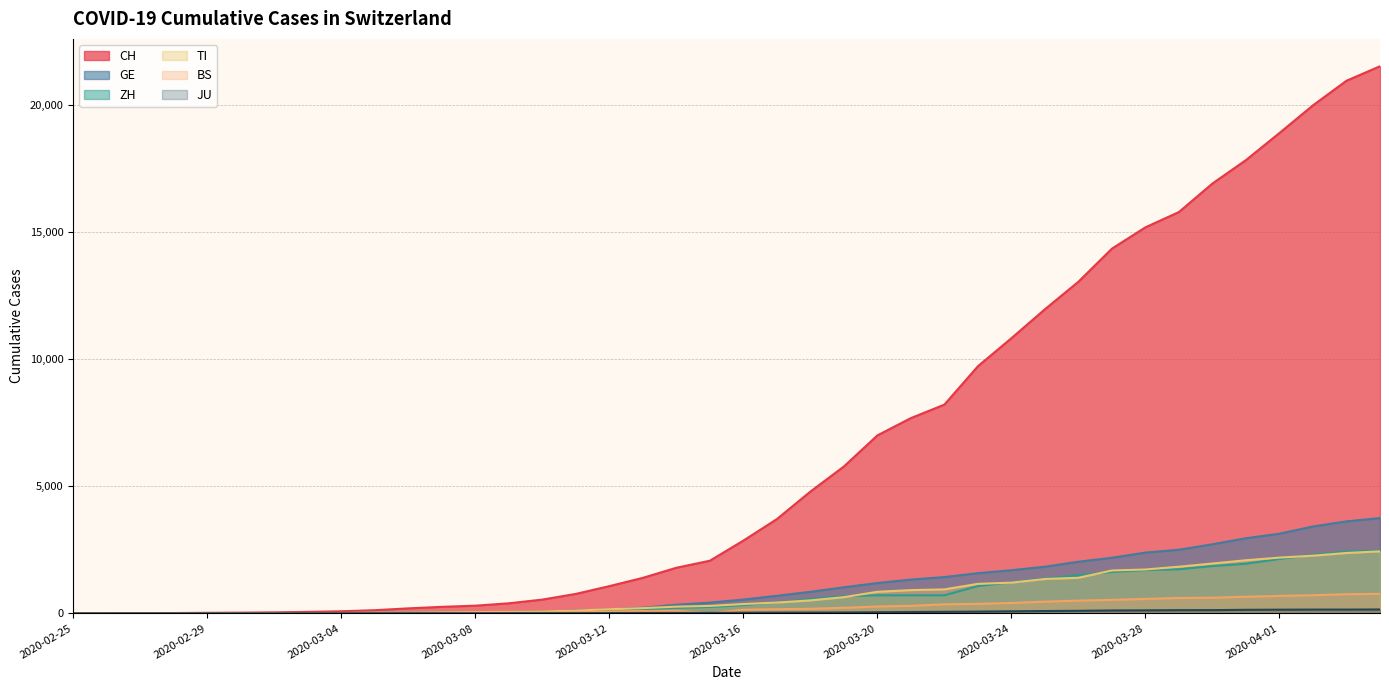

Which series ends up on top after the final intersection of ZH and TI?

ZH